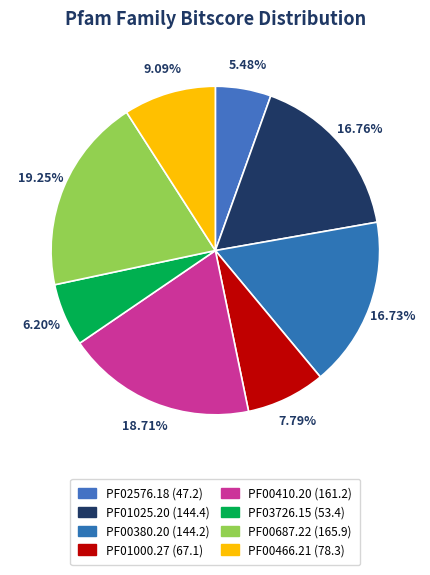

What is the largest slice in the pie chart?

PF00687.22